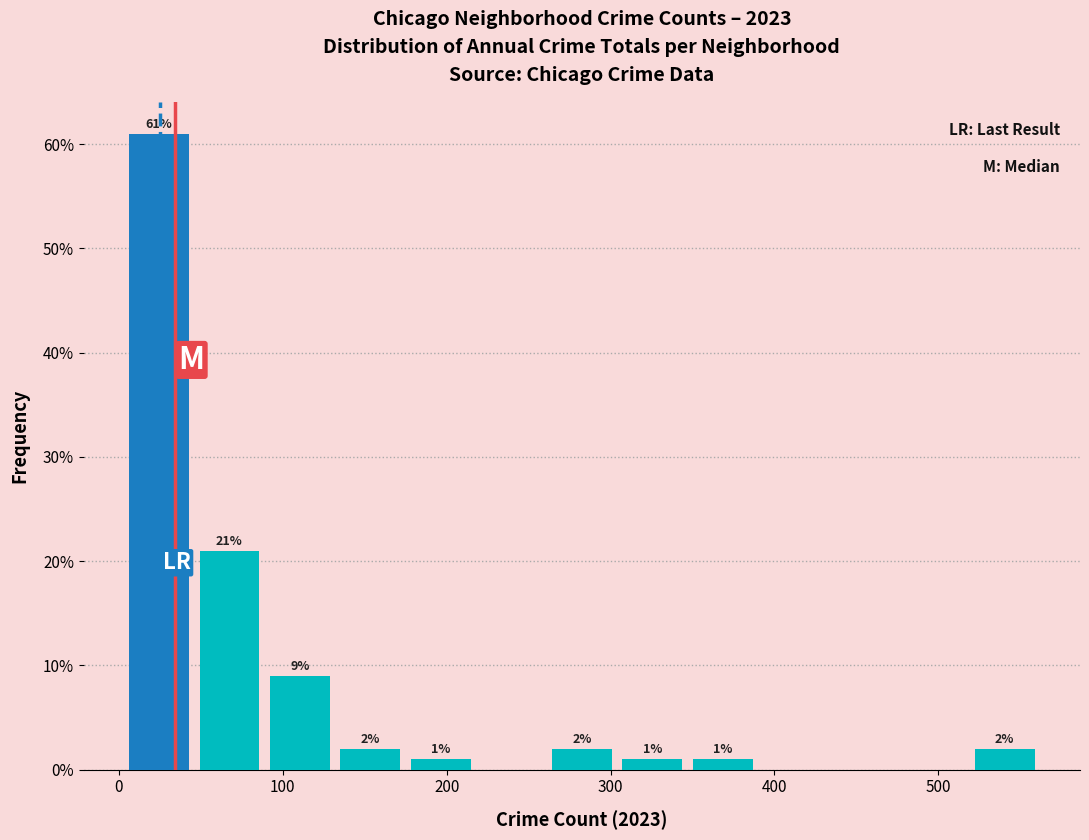

Which range on the x-axis has the tallest bar?

3 to 46